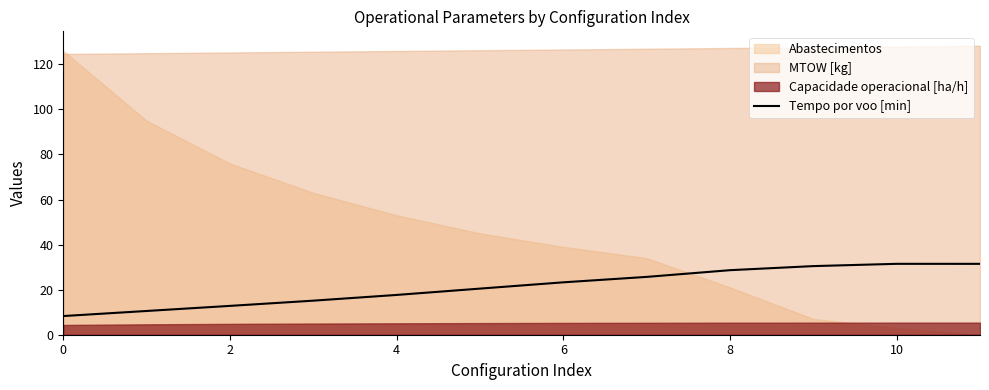

What is the change in value from 8 to 11?

+2.8